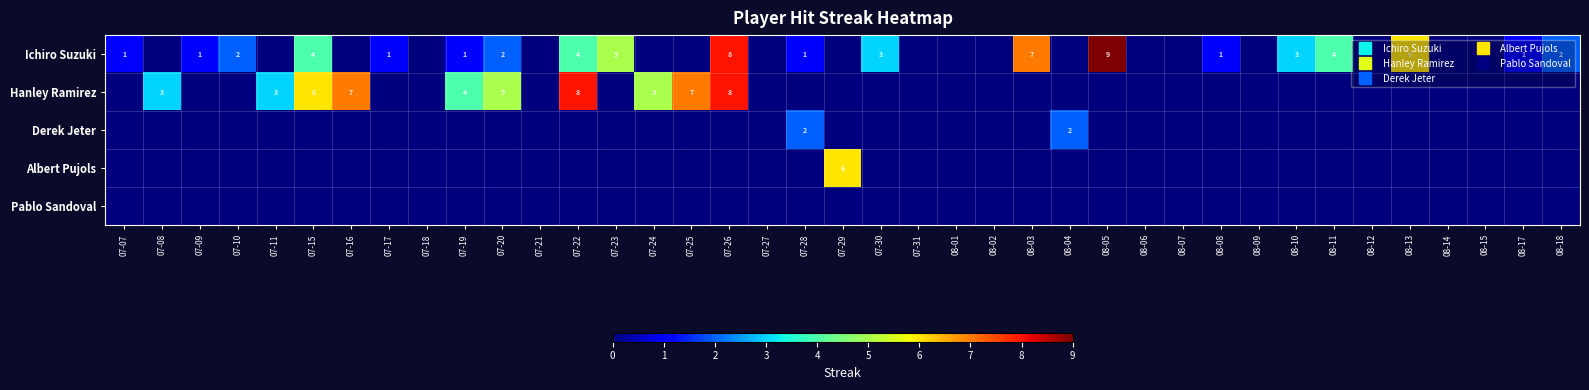

What is the difference between the maximum and minimum values in the Albert Pujols series?

6